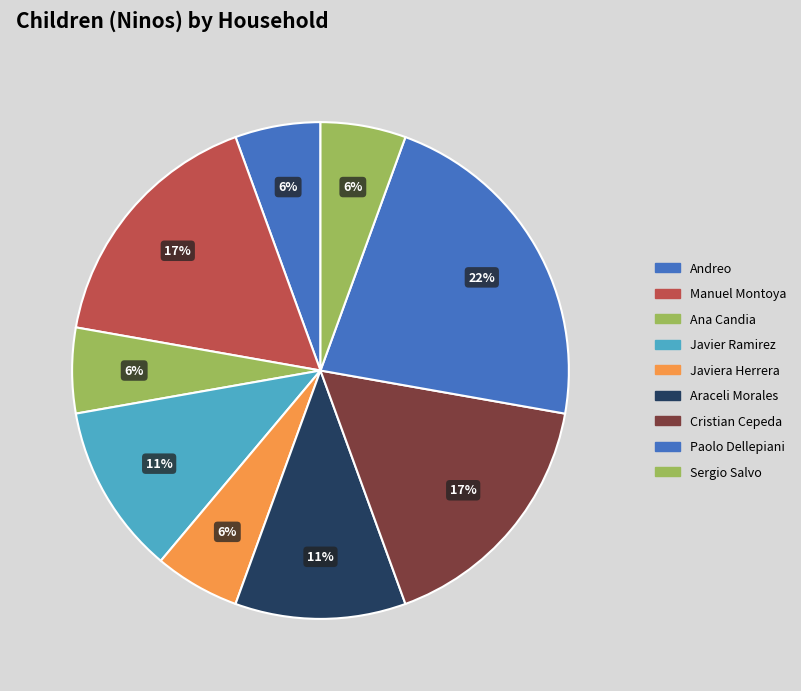

How many slices are in this pie chart?

9